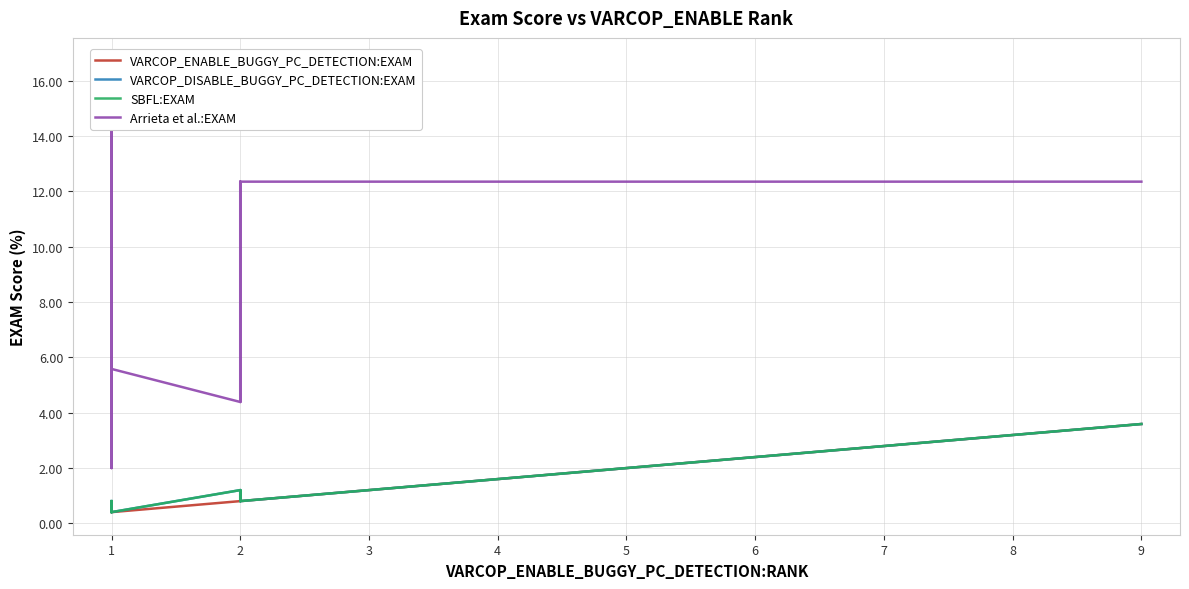

True or false: VARCOP_DISABLE_BUGGY_PC_DETECTION:EXAM and SBFL:EXAM cross at least once.

False